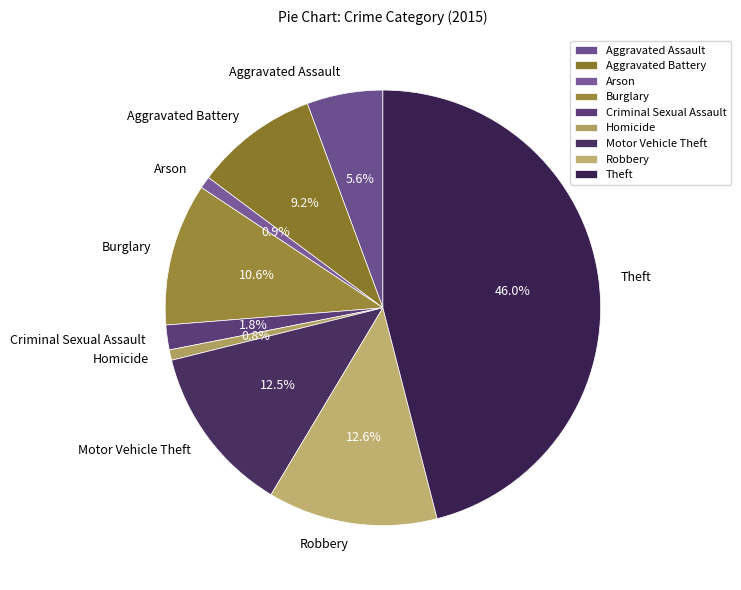

Between Robbery and Burglary, which is larger?

Robbery